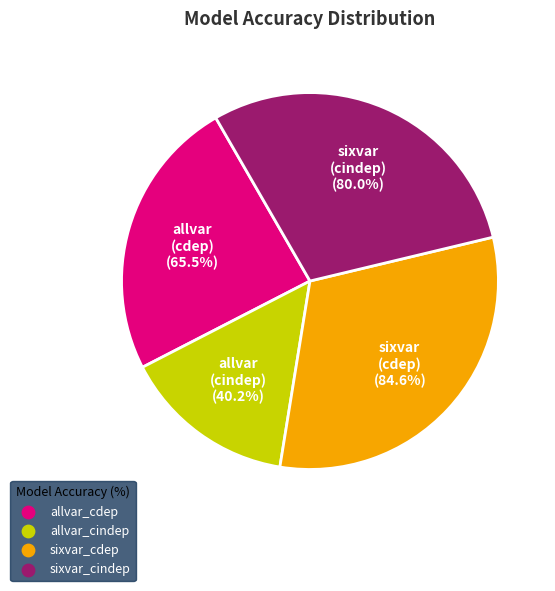

To the nearest percent, what is the difference between the sixvar_cindep and sixvar_cdep slice percentages?

2%